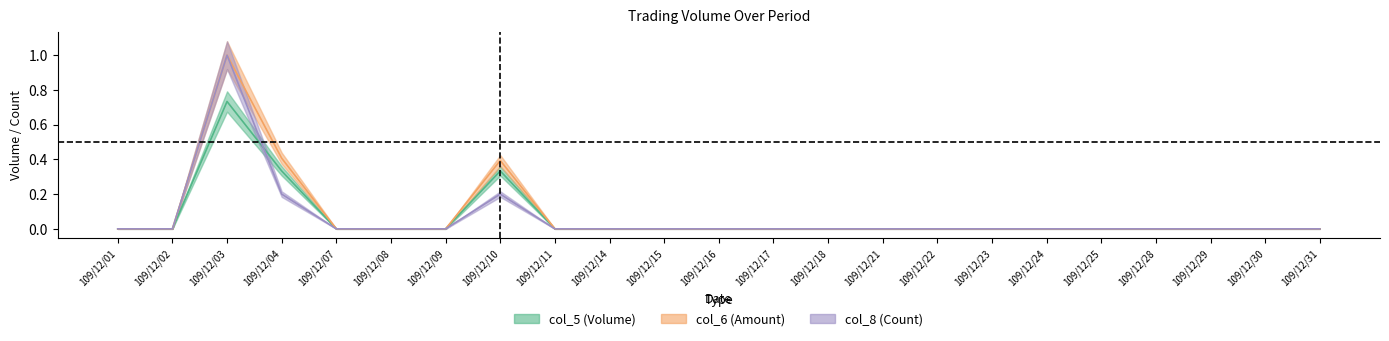

Is it true that col_6 equals 0.0 at 109/12/28?

True